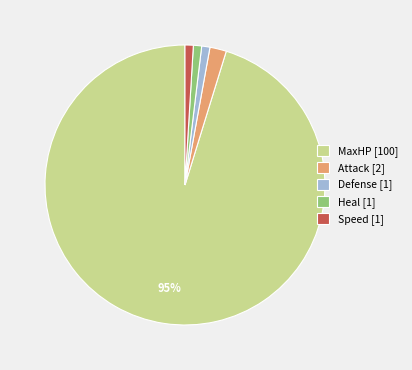

Is there any slice that represents more than half of the pie?

Yes